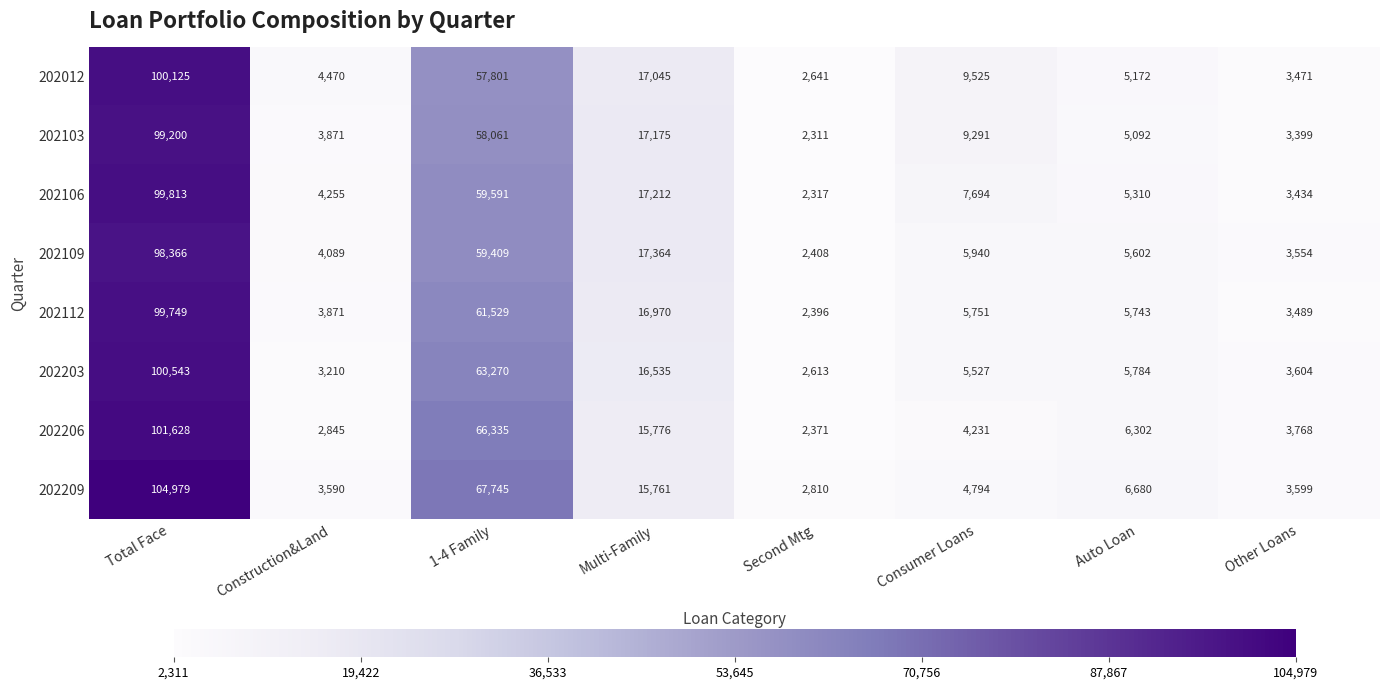

True or false: 202206 has a value of 6302 at Auto Loan.

True